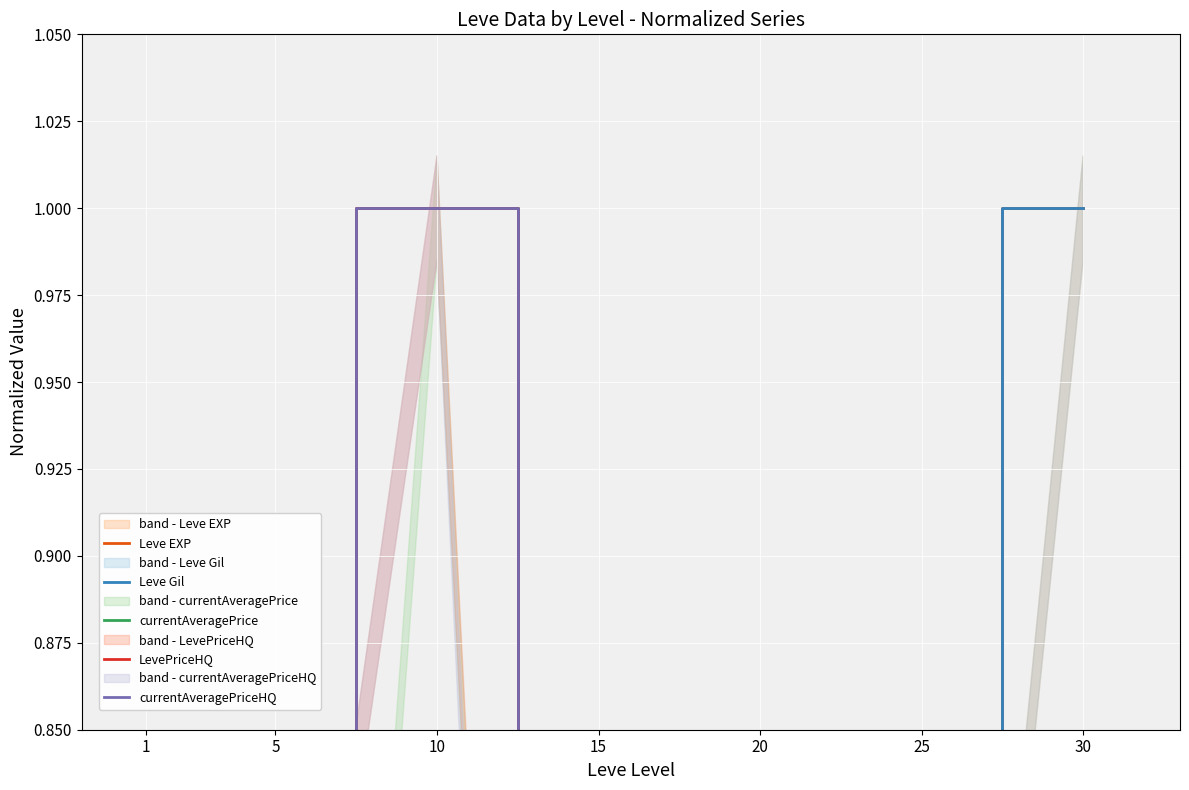

In currentAveragePriceHQ, how many points are higher than both neighbors (excluding endpoints)?

1